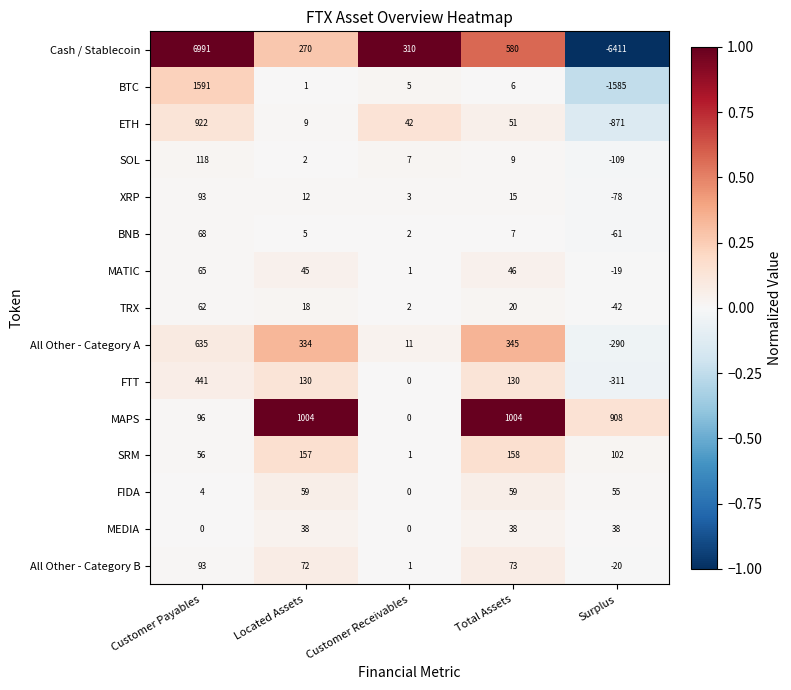

Is it true that SRM equals 158 at Total Assets?

True